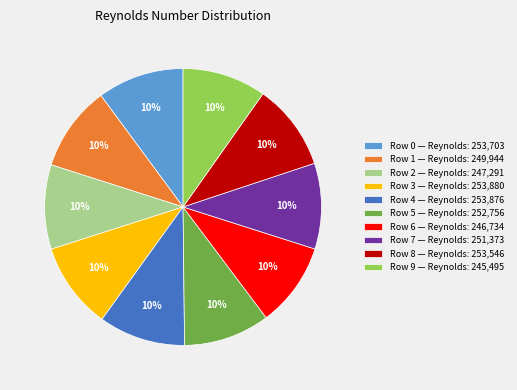

Is Row 4 — Reynolds: 253,876 the majority of the pie?

No